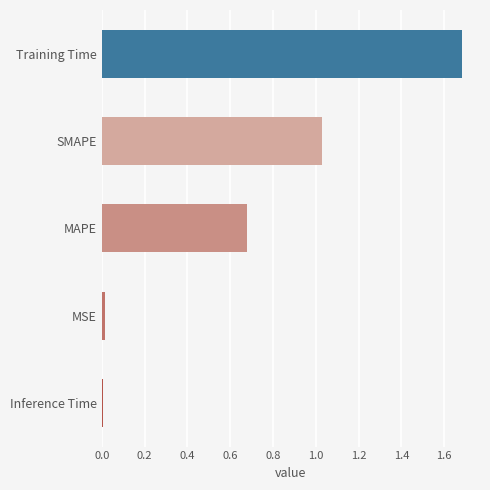

What is the difference between the maximum and minimum values?

1.7